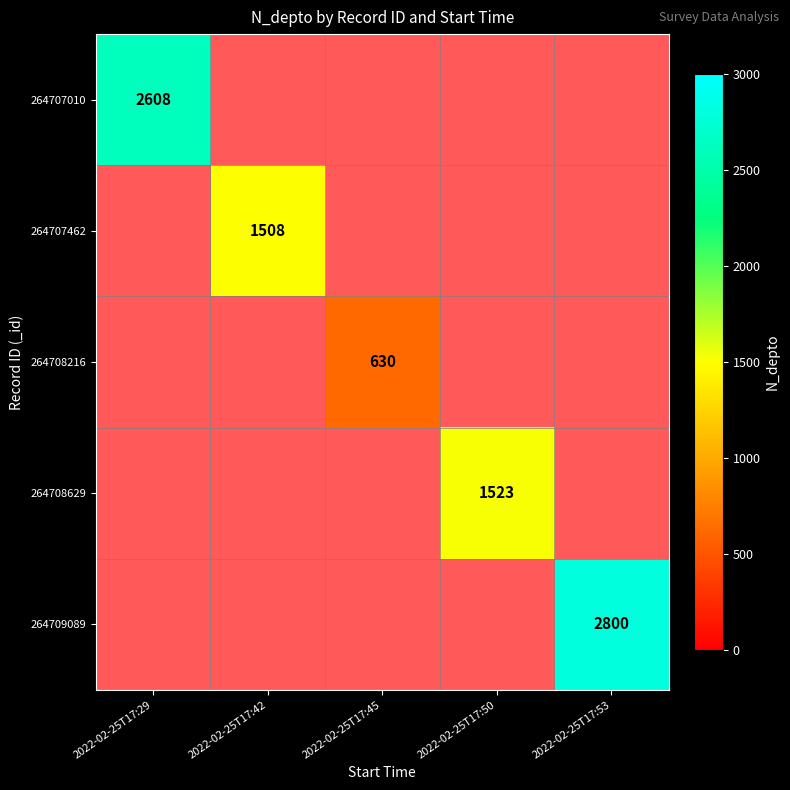

What is the greatest value displayed?

2800.0